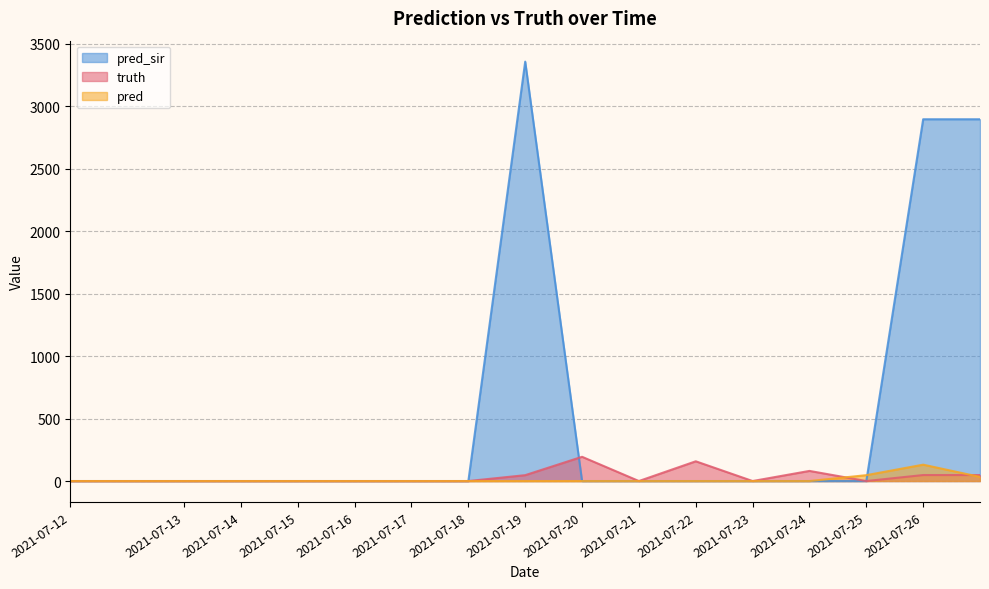

True or false: truth has a value of 68 at 2021-07-15.

False